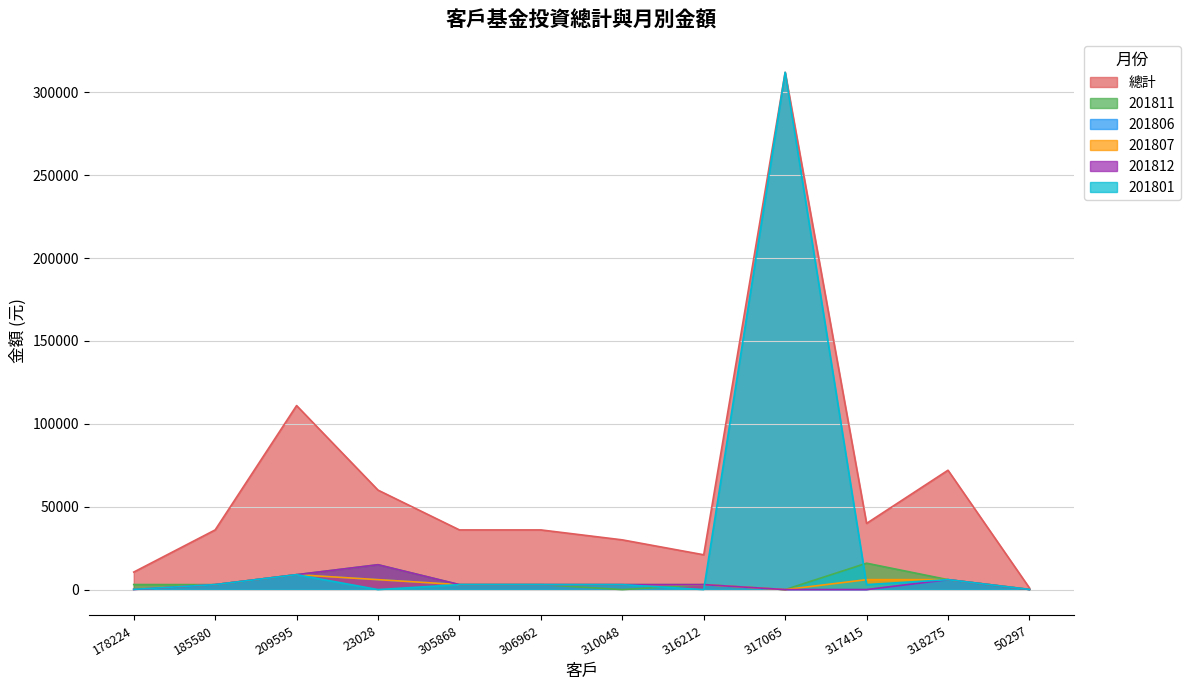

Reading right to left, transcribe all the data shown in this chart.

總計: 50297=995	318275=72000	317415=39925	317065=312000	316212=21000	310048=30000	306962=36000	305868=36000	23028=60000	209595=111000	185580=36000	178224=10567
201811: 50297=32	318275=6000	317415=15925	317065=0	316212=3000	310048=0	306962=3000	305868=3000	23028=15000	209595=9000	185580=3000	178224=3051
201806: 50297=128	318275=6000	317415=0	317065=0	316212=3000	310048=3000	306962=3000	305868=3000	23028=6000	209595=9000	185580=3000	178224=202
201807: 50297=129	318275=6000	317415=6000	317065=0	316212=3000	310048=3000	306962=3000	305868=3000	23028=6000	209595=9000	185580=3000	178224=203
201812: 50297=42	318275=6000	317415=0	317065=0	316212=3000	310048=3000	306962=3000	305868=3000	23028=15000	209595=9000	185580=3000	178224=66
201801: 50297=91	318275=6000	317415=3000	317065=312000	316212=0	310048=3000	306962=3000	305868=3000	23028=0	209595=9000	185580=3000	178224=143